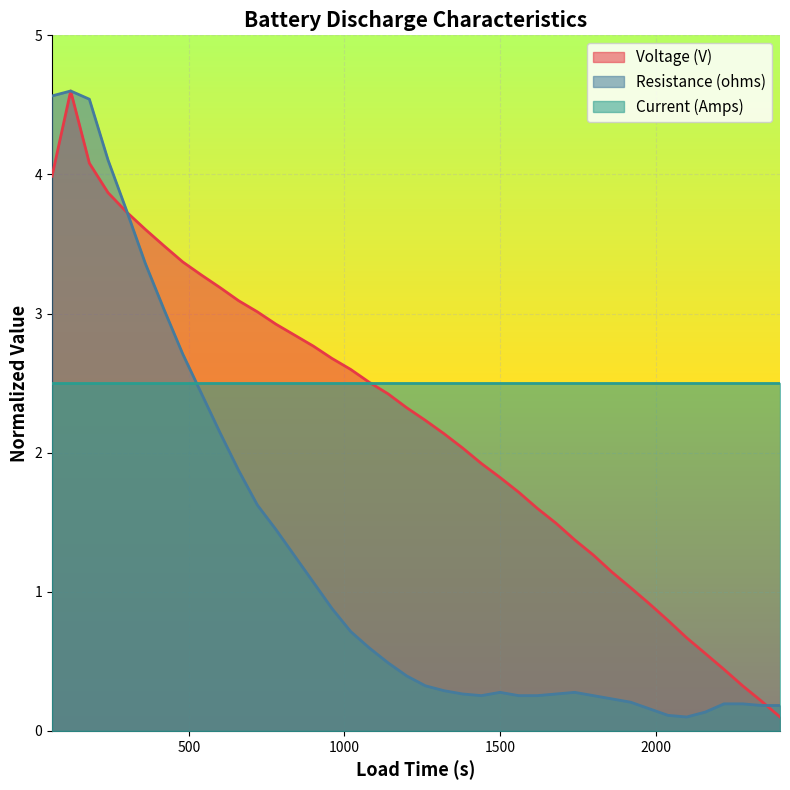

Where do Resistance (ohms) and Voltage (V) first cross each other?

300.0 and 360.0